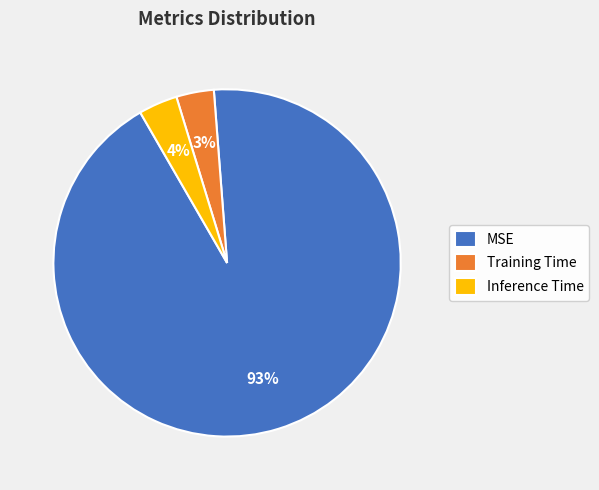

To the nearest percent, what portion does Training Time represent?

3%